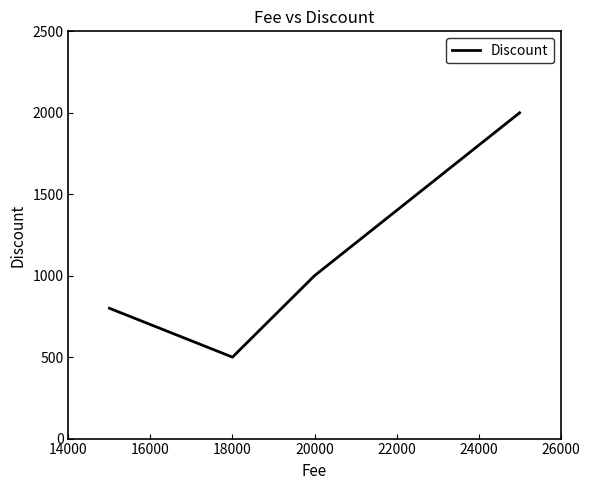

What is the sum of all values?

4300